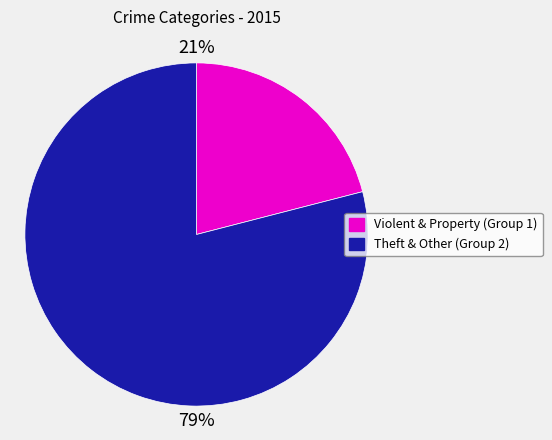

Does any single category account for the majority?

Yes